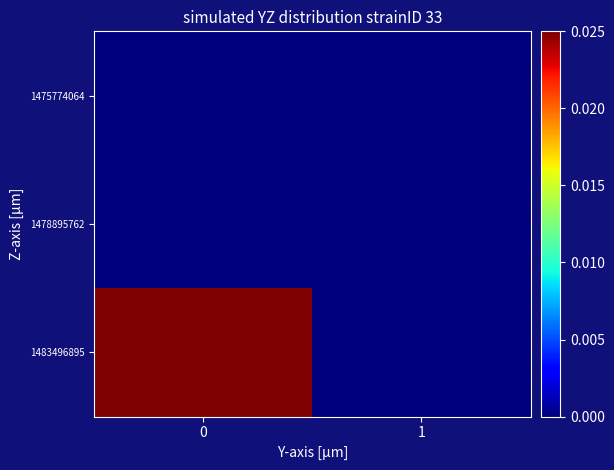

What is the difference between the highest and lowest values at 0?

1